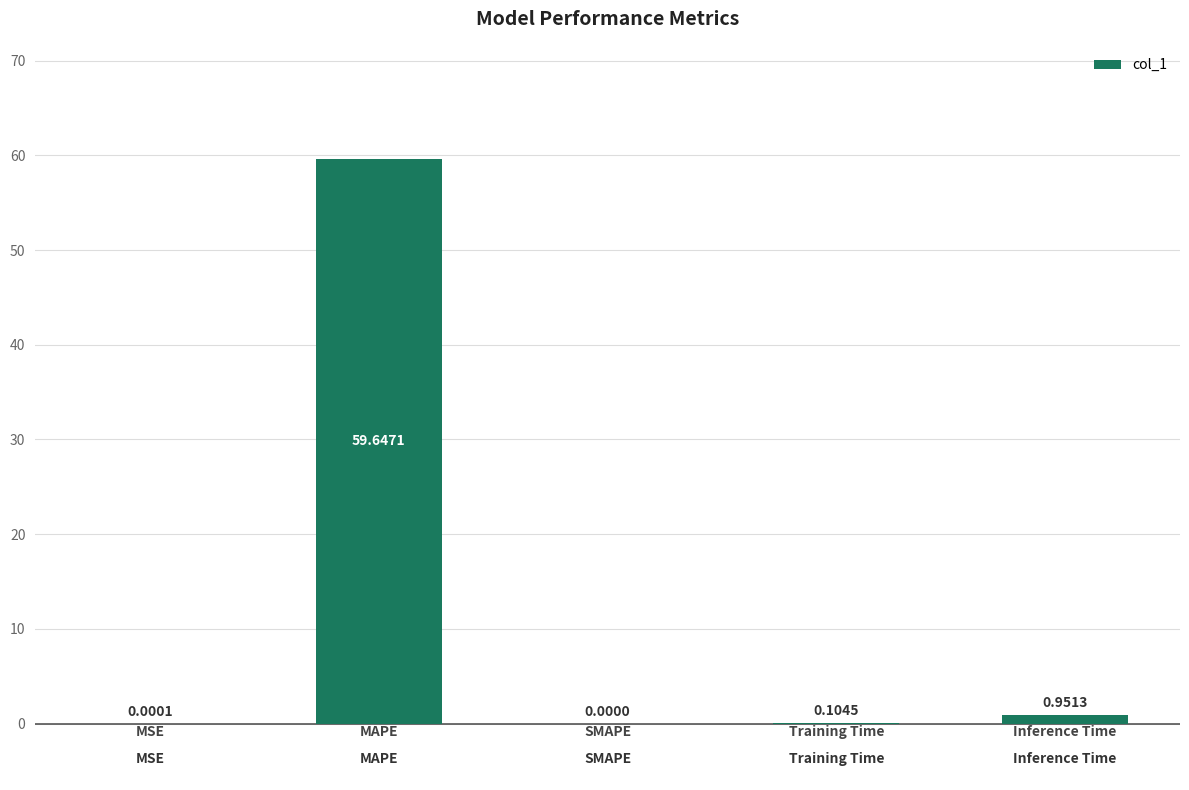

What is the difference between the maximum and minimum values?

59.6